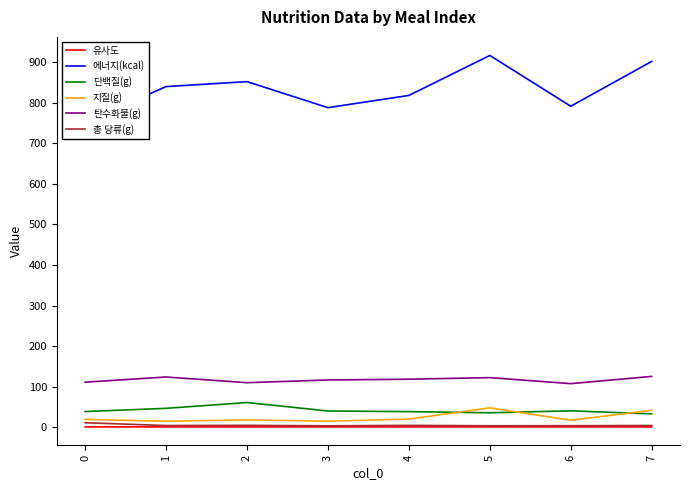

True or false: 단백질(g) and 유사도 intersect in this chart.

False